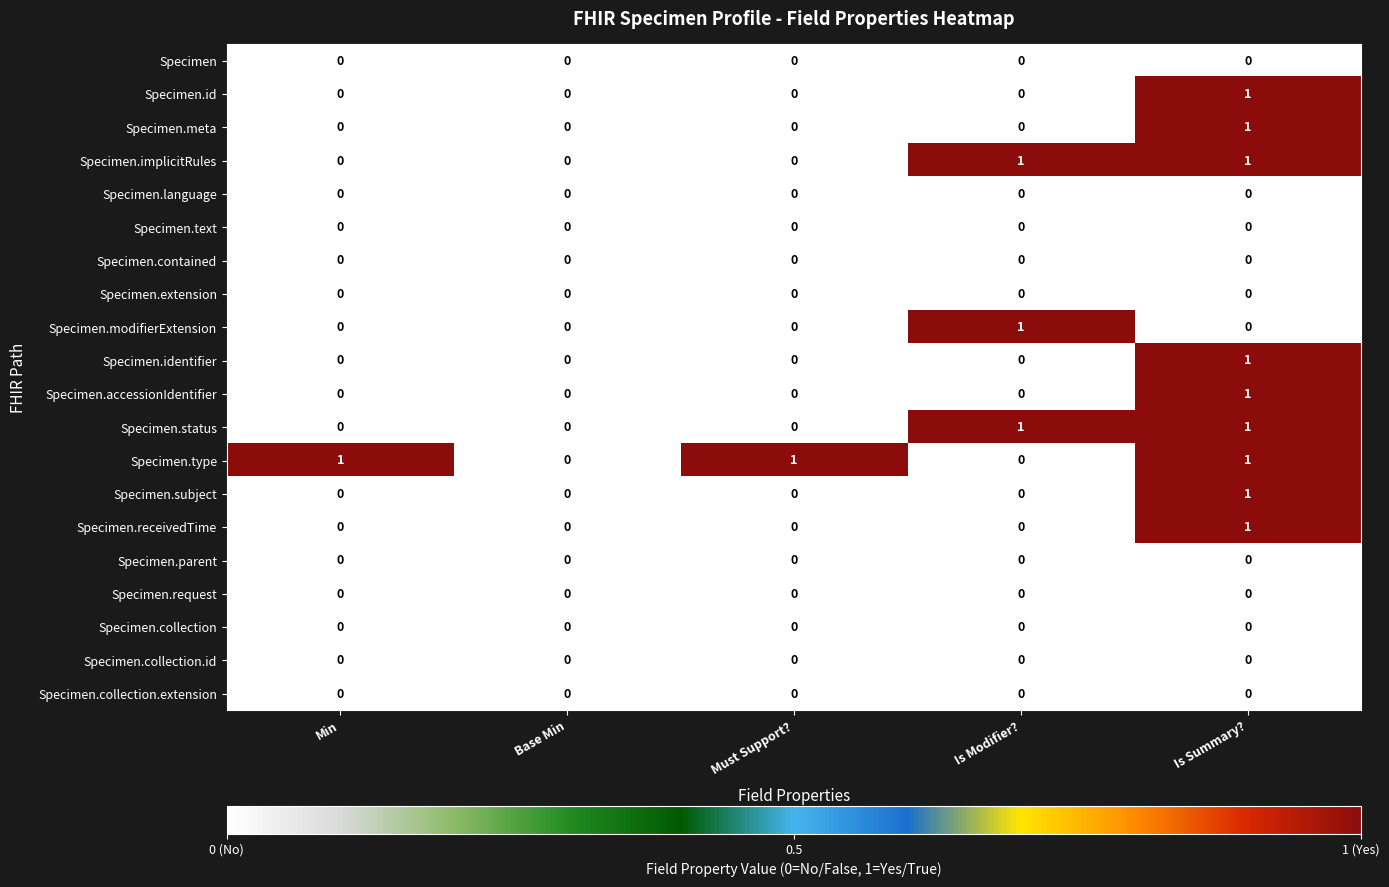

How many Specimen.identifier values are between 0 and 1?

5